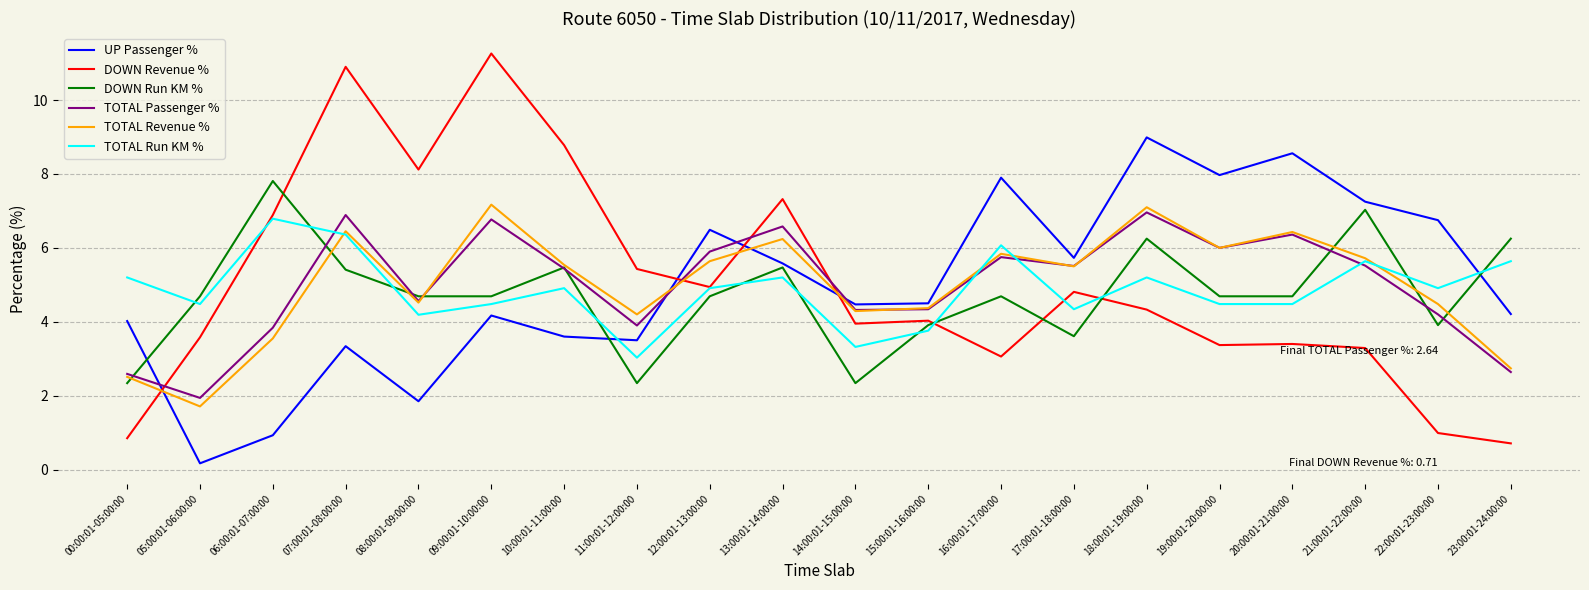

What is the sum of the DOWN Revenue % values at 09:00:01-10:00:00 and 19:00:01-20:00:00?

14.6